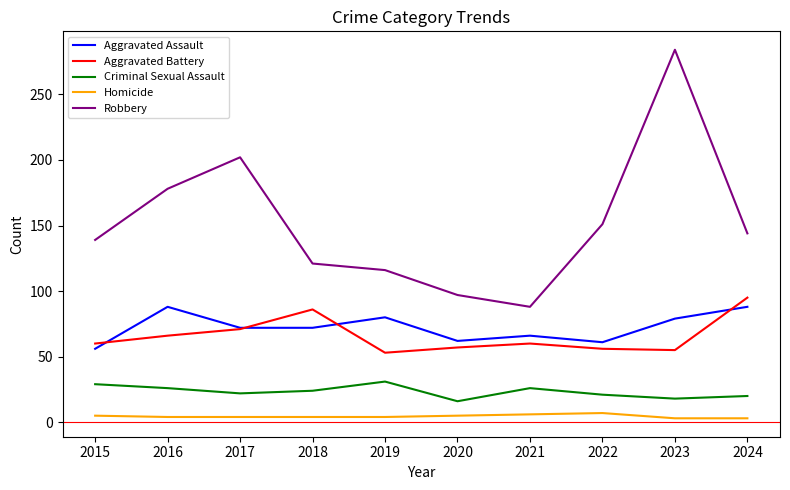

True or false: Aggravated Battery has a value of 60 at 2021.

True